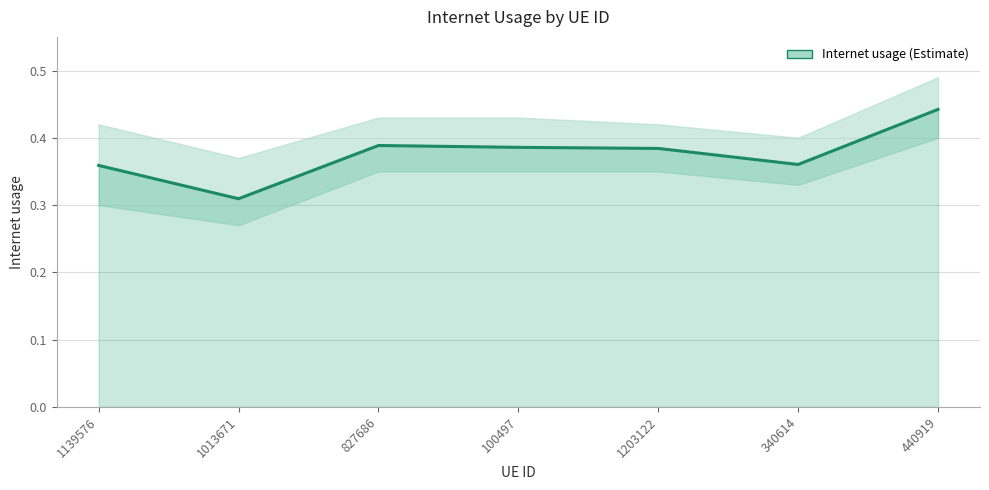

Where is the data nearest to the value 0?

1013671